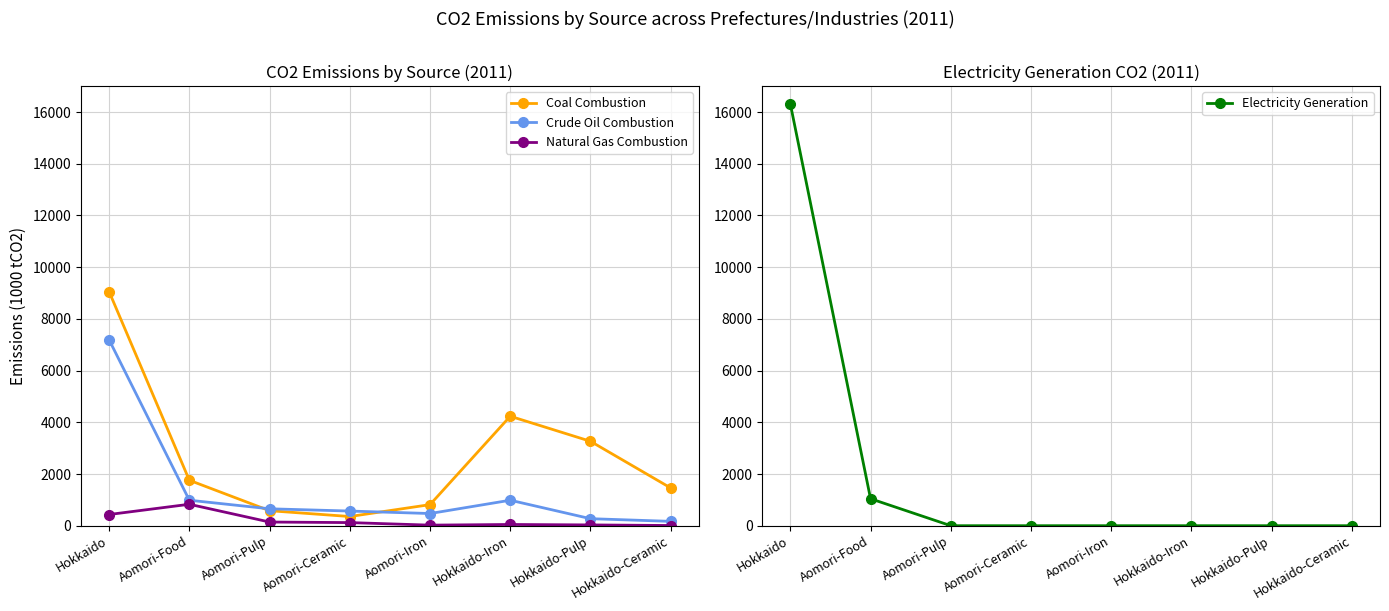

True or false: Crude Oil Combustion and Natural Gas Combustion intersect in this chart.

False